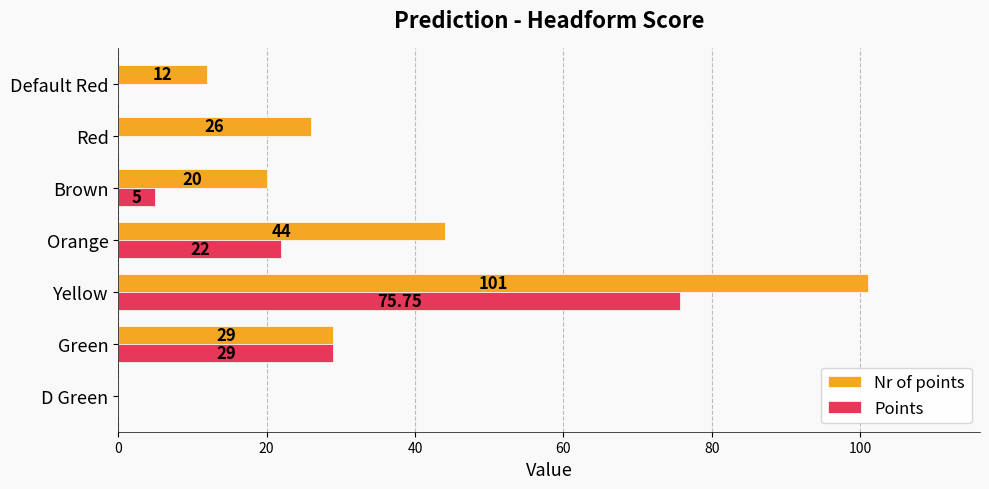

At which category is the sum across all series the highest?

Yellow